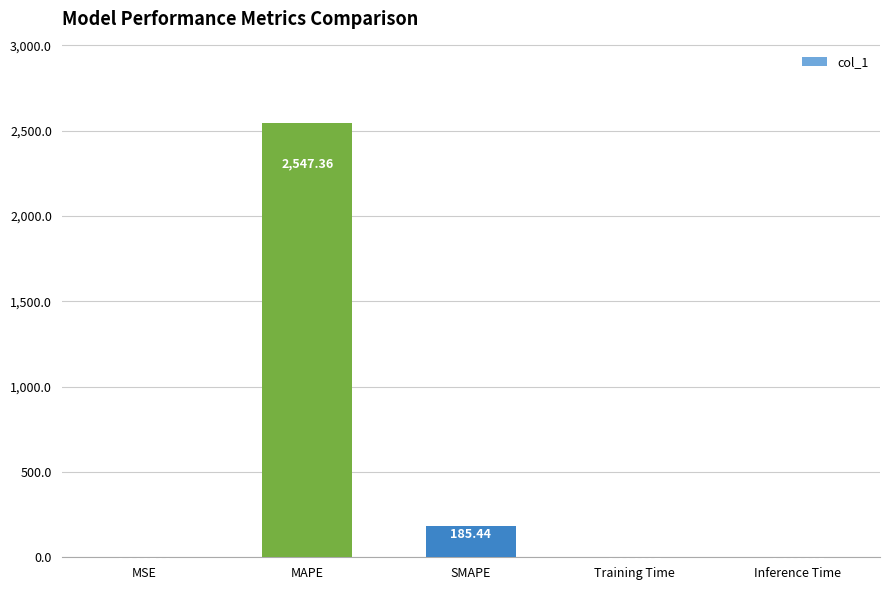

The value at MAPE is 2547.4. True or false?

True